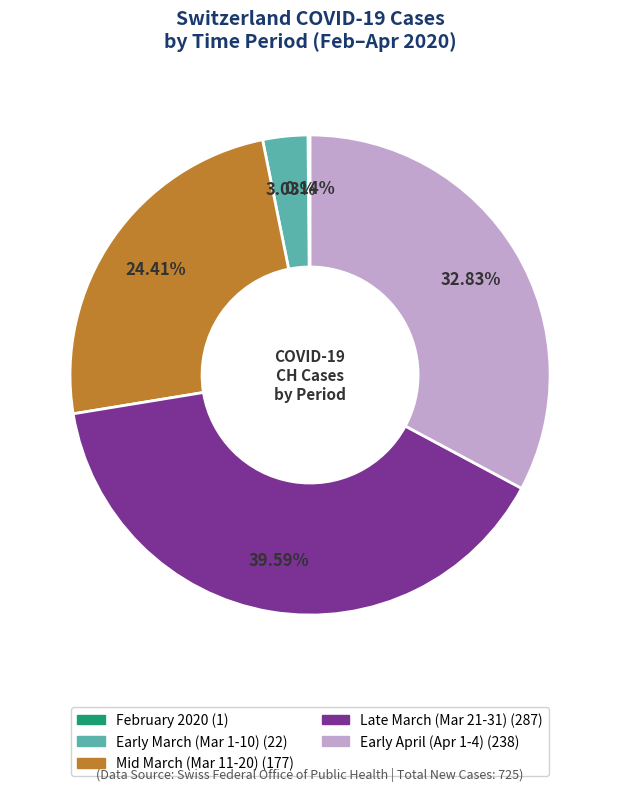

Is there any slice that represents more than half of the pie?

No